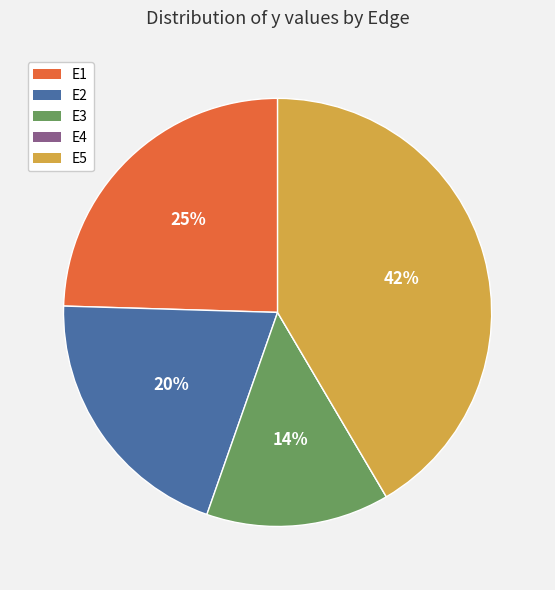

Do E2 and E1 together represent more than half of the pie?

No